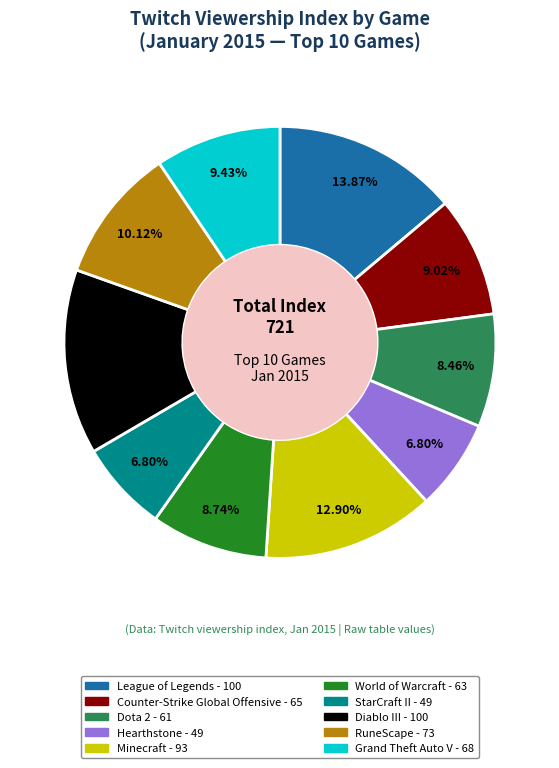

To the nearest percent, what is the difference between the largest and smallest slice percentages?

7%